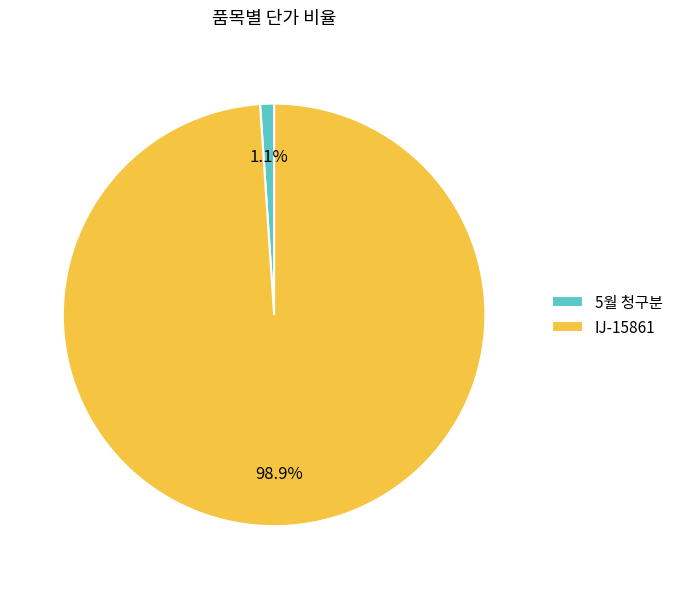

Which has a higher value, IJ-15861 or 5월 청구분?

IJ-15861